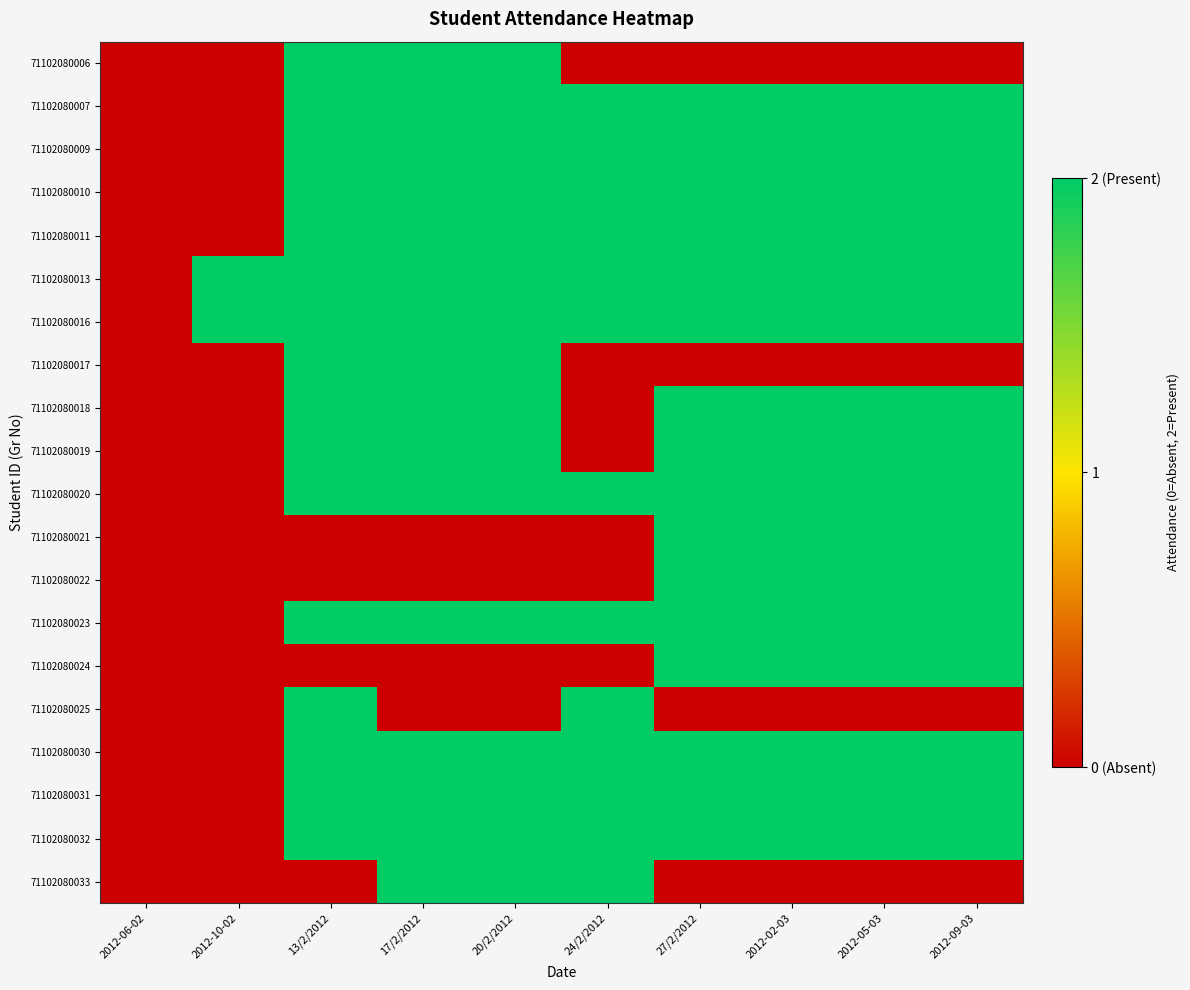

Which series has the largest range (max minus min)?

71102080006